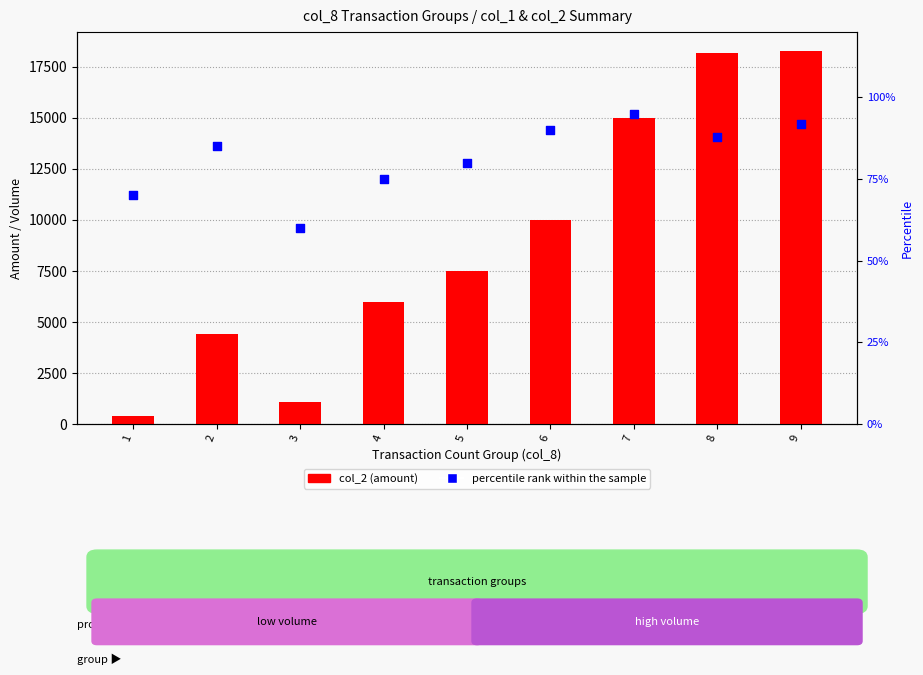

At which category is the sum across all series the highest?

9